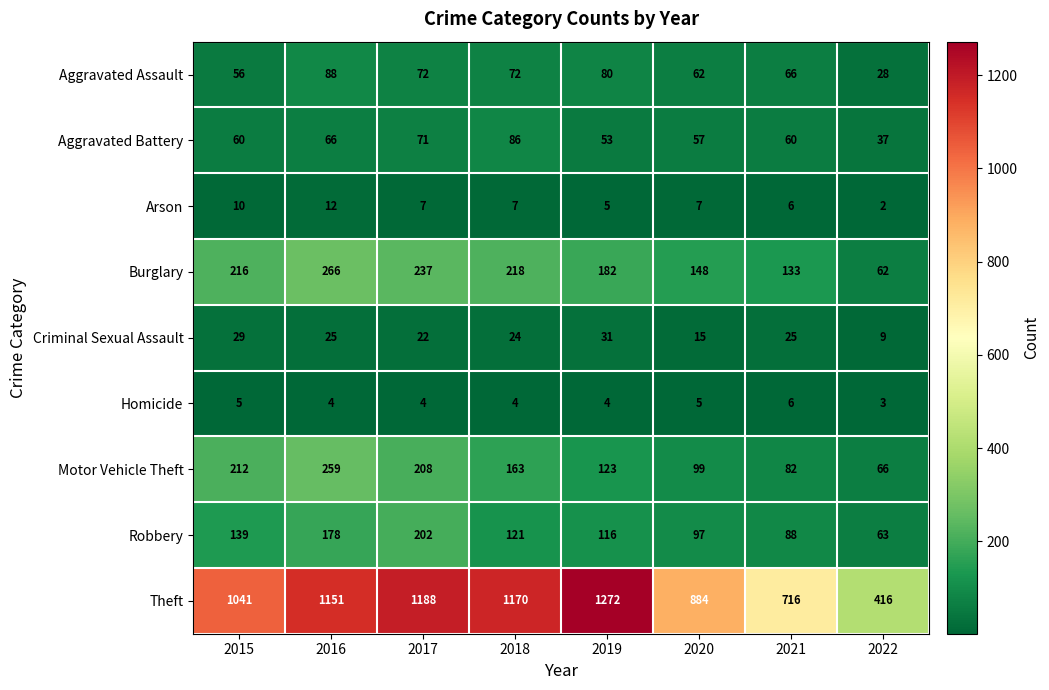

What is the difference between the highest and lowest values at 2018?

1166